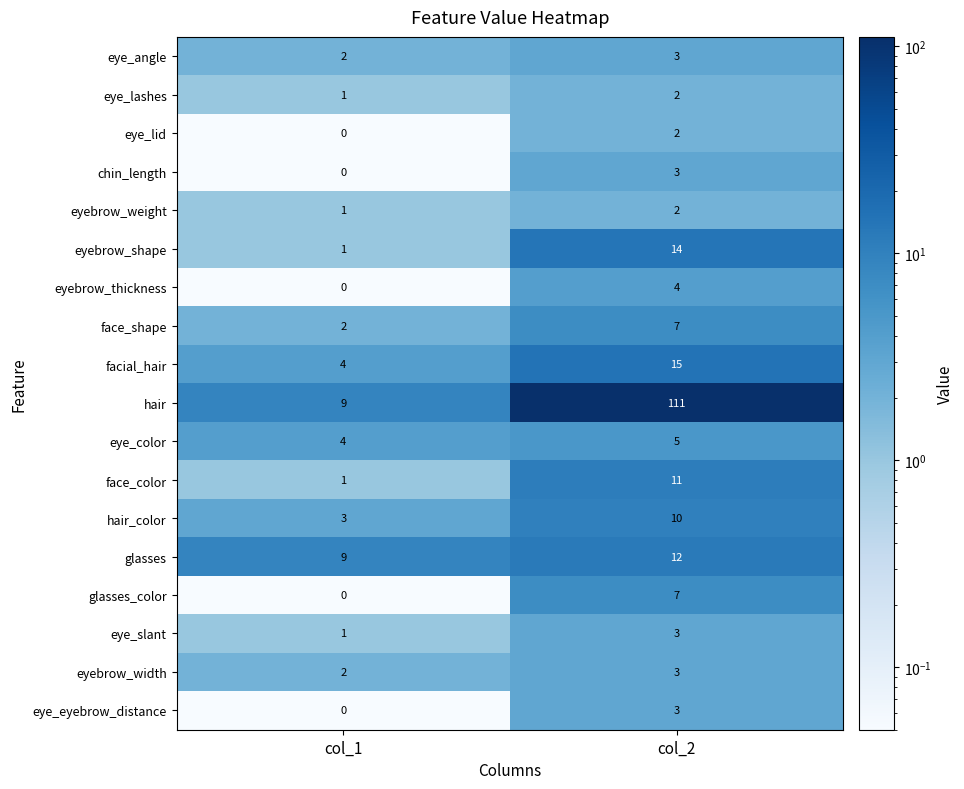

What is the average value of the facial_hair series?

10